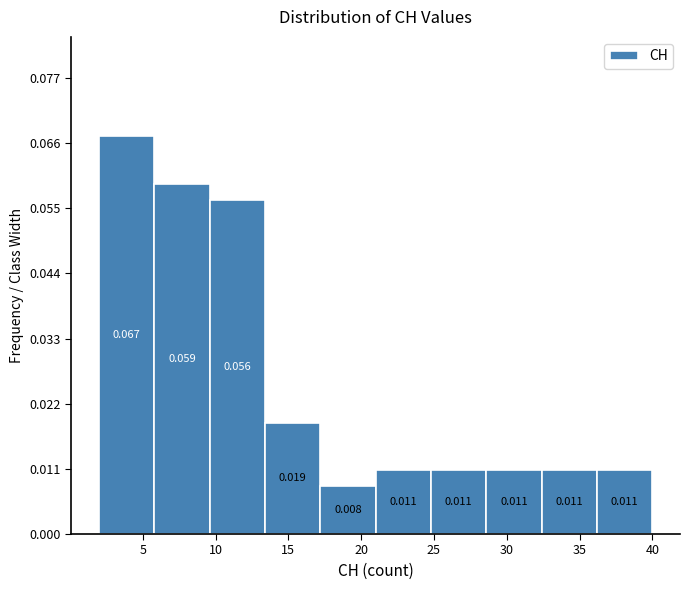

What is the height of the bar covering 21.0 to 24.8 on the x-axis? The bar edges are not printed on the chart, so give them approximately, as read against the axis.

0.011